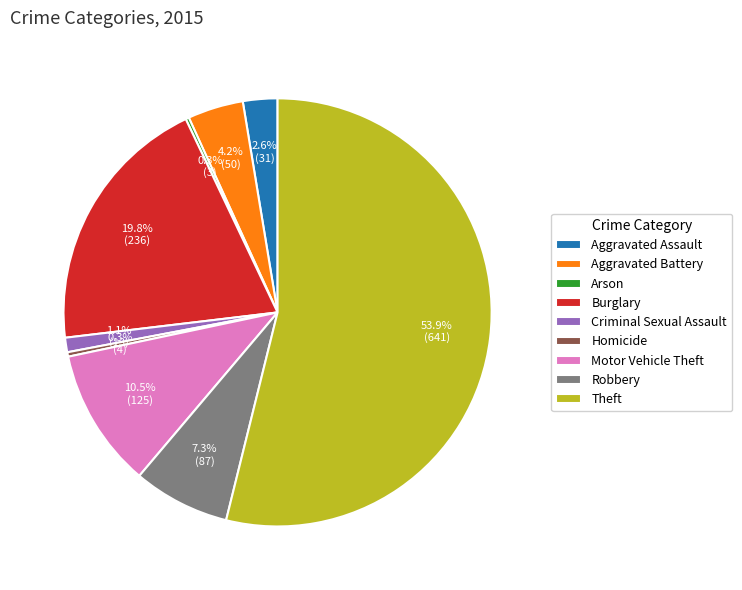

Which has a higher value, Criminal Sexual Assault or Aggravated Battery?

Aggravated Battery